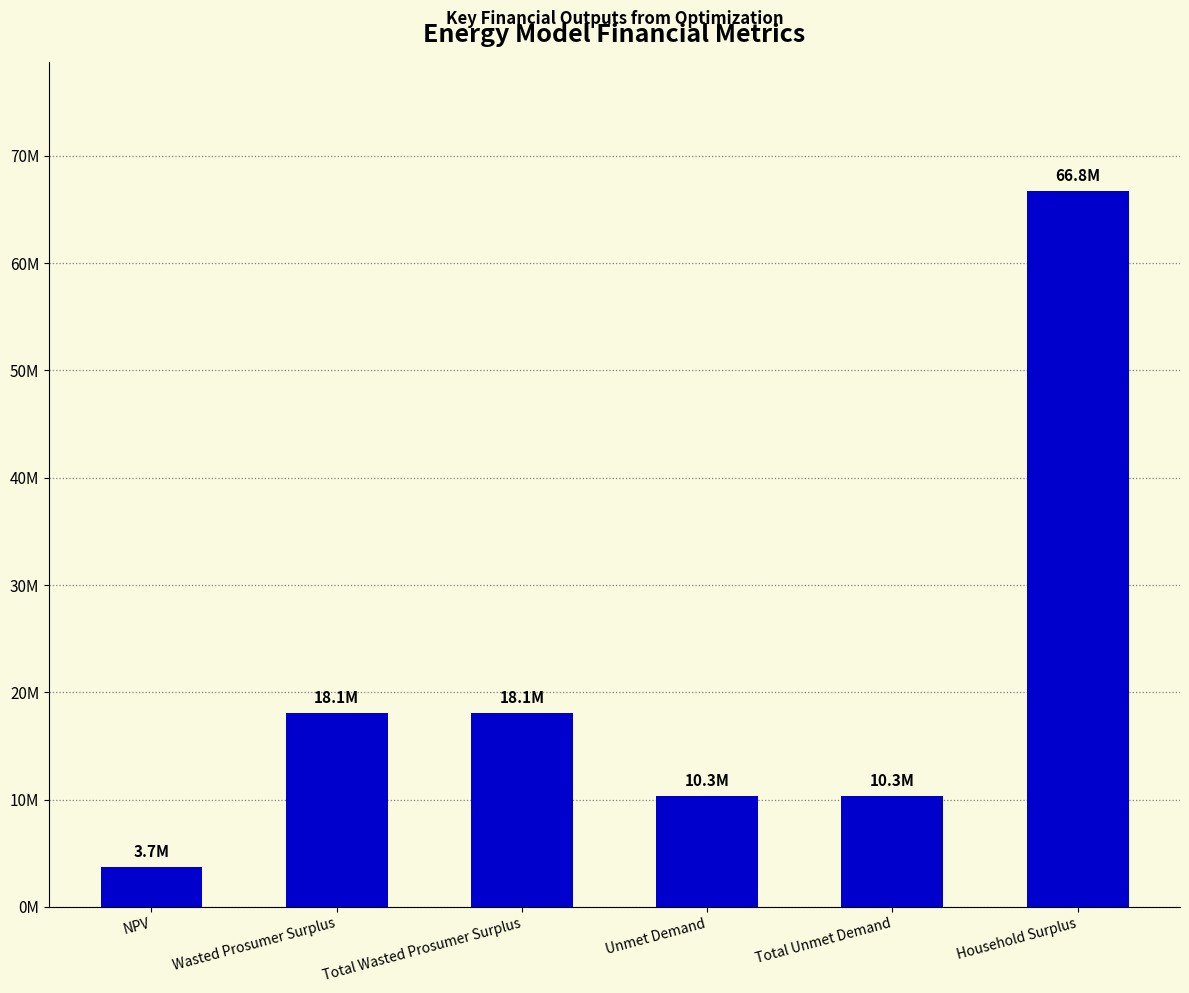

List the labels in order of value, smallest first.

NPV, Unmet Demand, Total Unmet Demand, Wasted Prosumer Surplus, Total Wasted Prosumer Surplus, Household Surplus